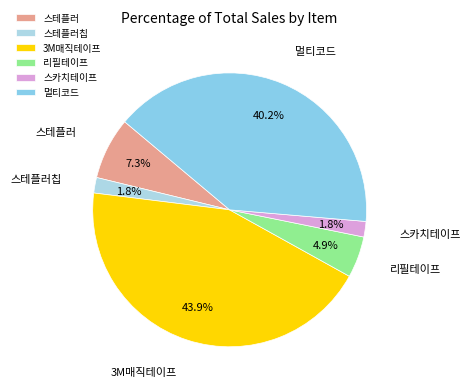

Is 스카치테이프 the majority of the pie?

No